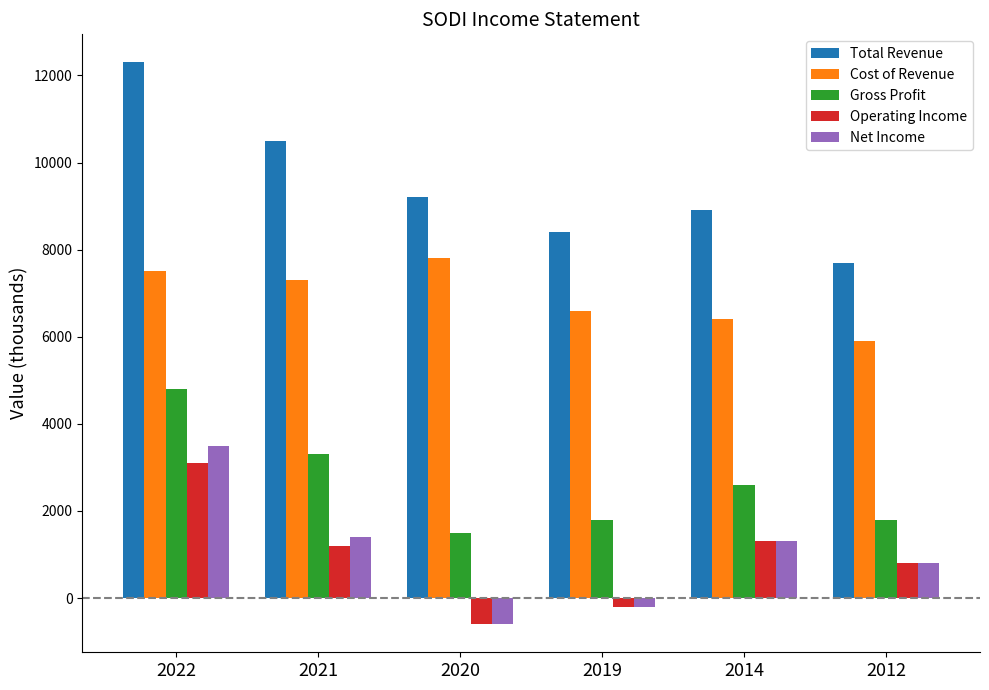

True or false: Total Revenue has a value of 4455 at 2014.

False